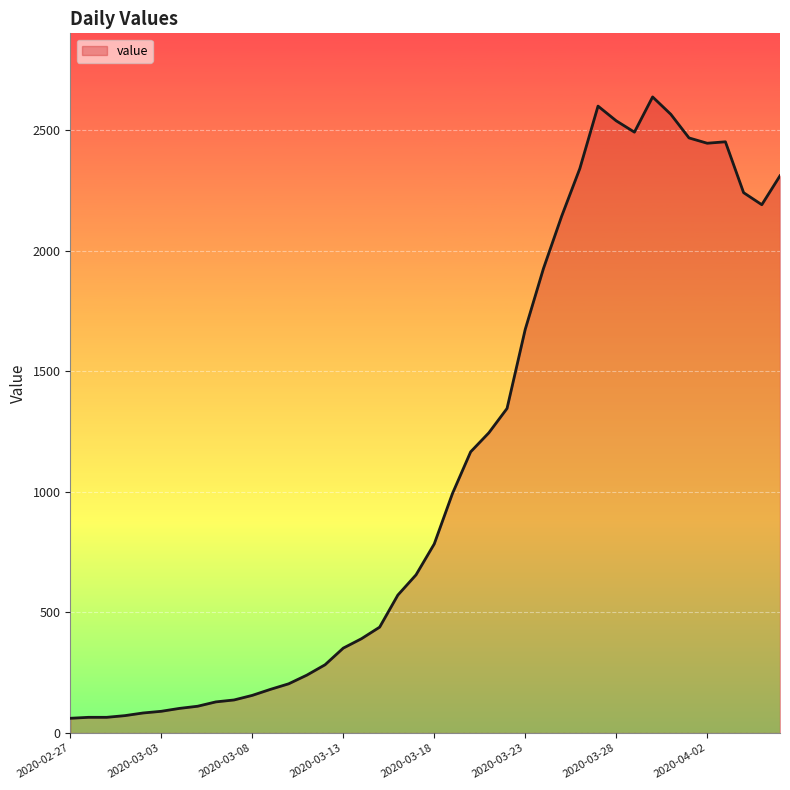

What is the minimum value shown in the chart?

61